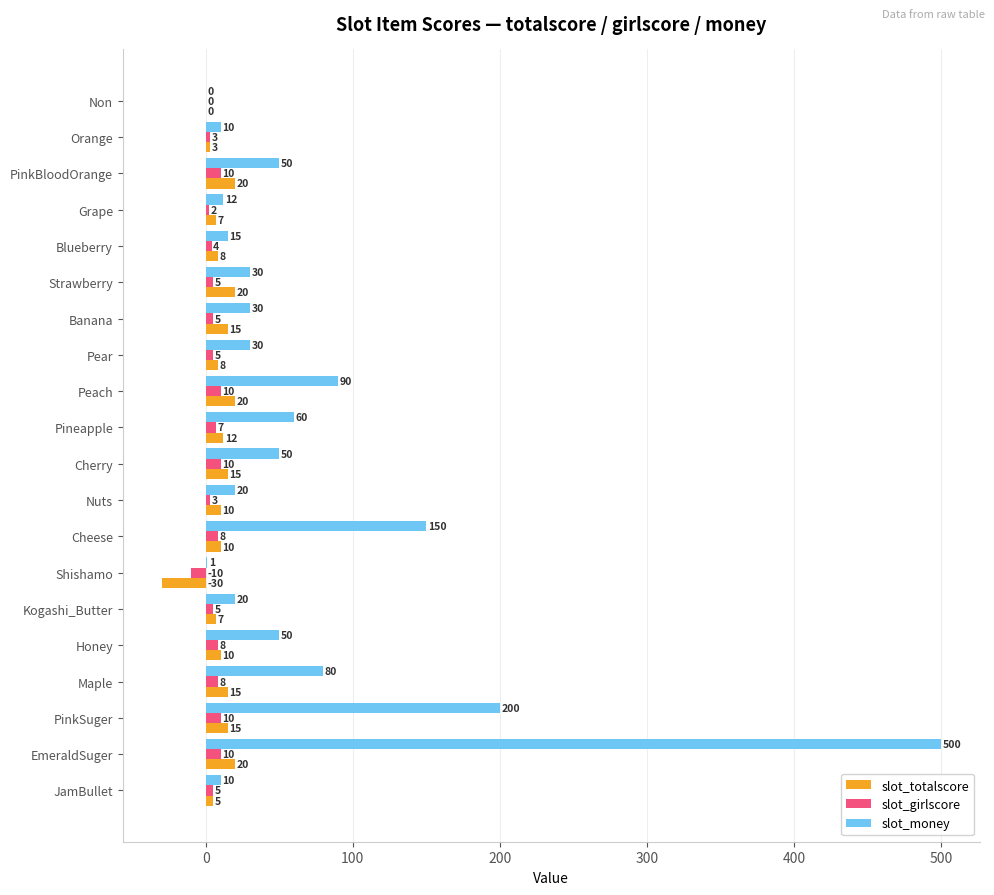

The value of slot_money at PinkSuger is 200. True or false?

True